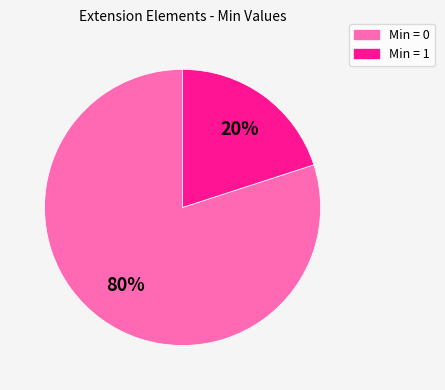

Is there a majority slice in this chart?

Yes